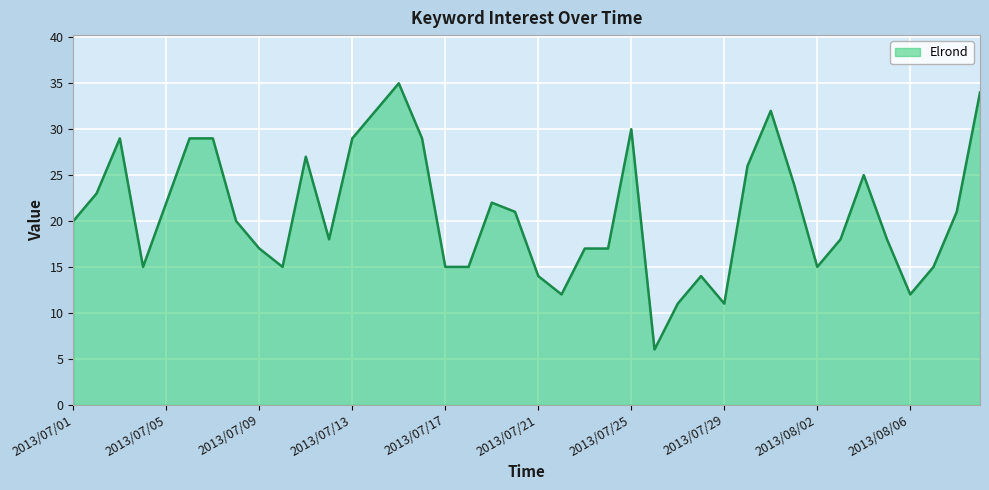

Reading right to left, transcribe all the data shown in this chart.

34	21	15	12	18	25	18	15	24	32	26	11	14	11	6	30	17	17	12	14	21	22	15	15	29	35	32	29	18	27	15	17	20	29	29	22	15	29	23	20